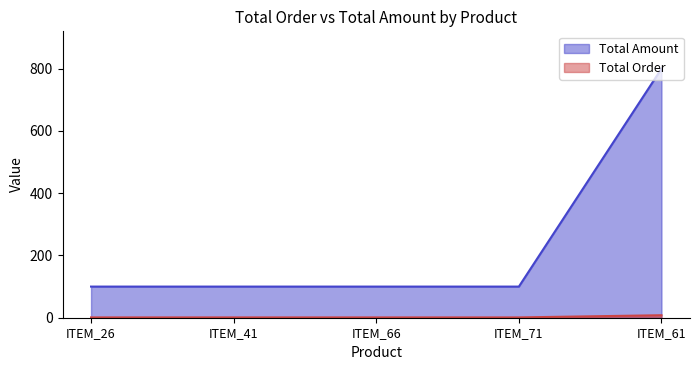

The value of Total Order at ITEM_26 is 38. True or false?

False